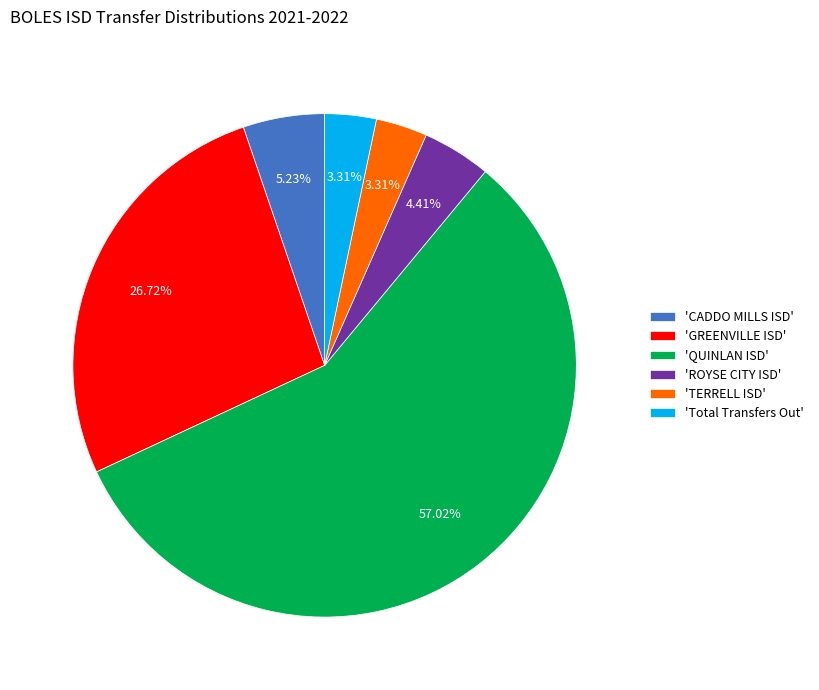

Which category has the biggest portion of the pie?

'QUINLAN ISD'